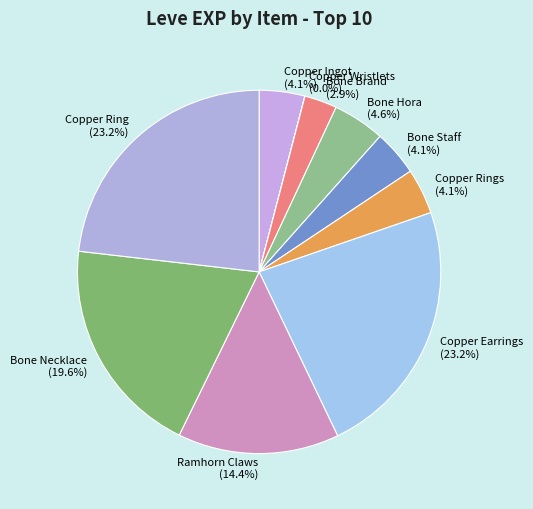

Is there a majority slice in this chart?

No